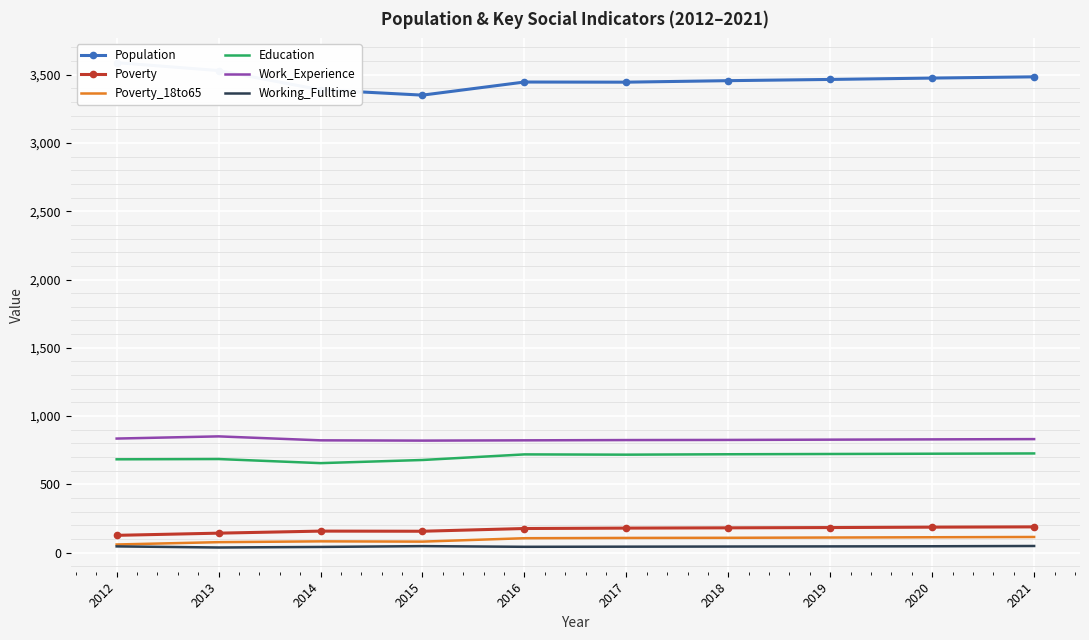

What is the greatest value displayed?

3589